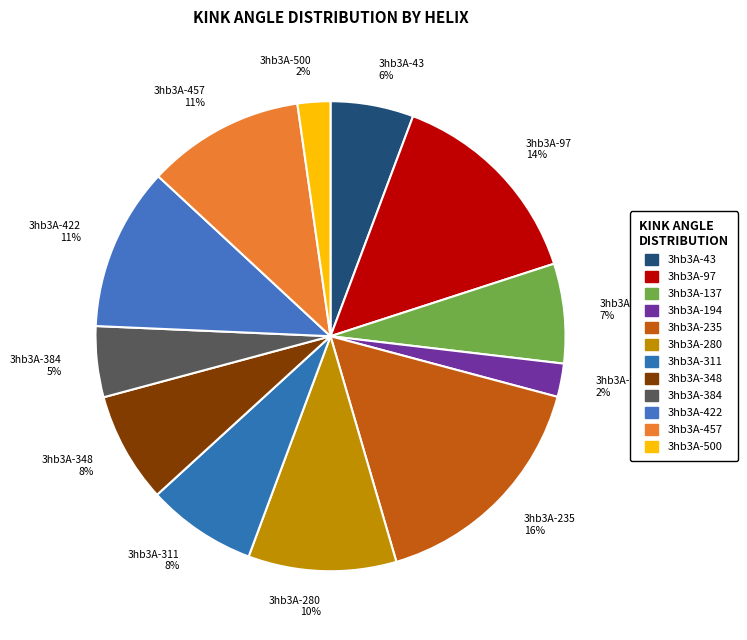

Does 3hb3A-97 represent more than half of the total?

No